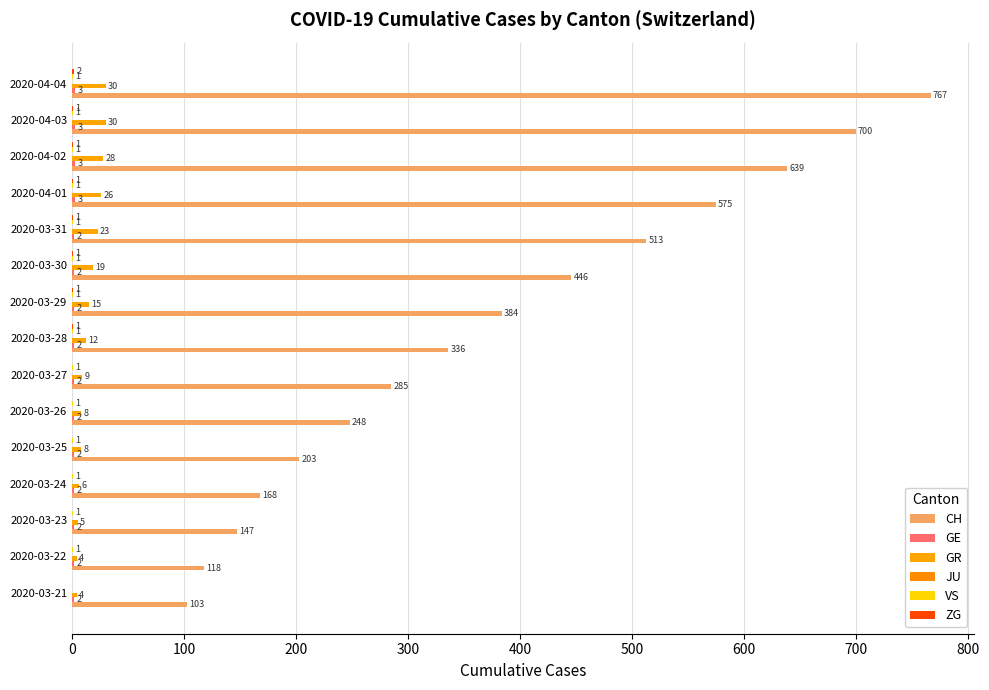

What is the greatest value displayed?

767